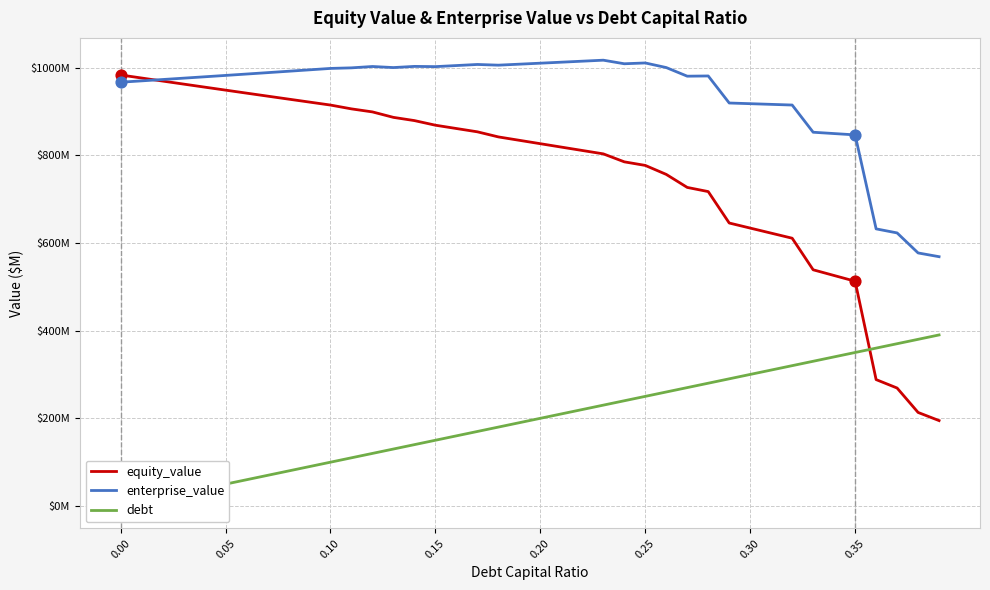

Which series reaches the maximum Y coordinate?

enterprise_value